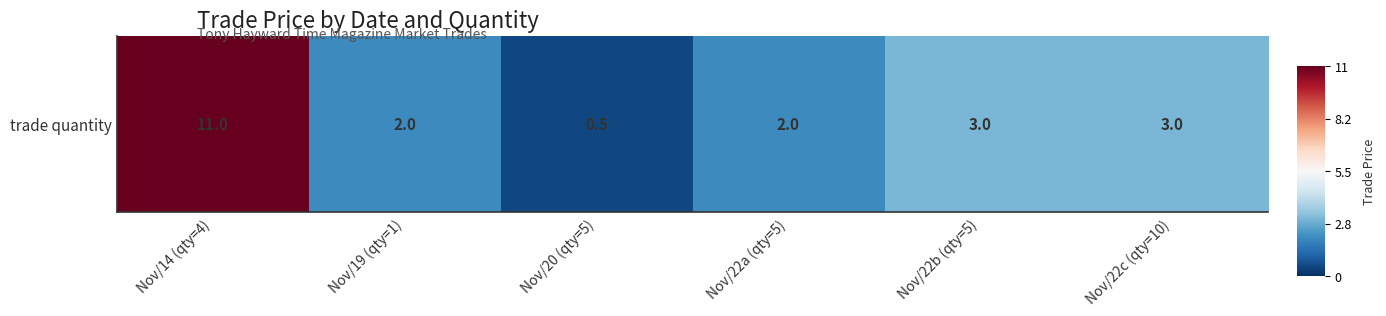

Reading left to right, extract all data points from this chart.

Nov/14 (qty=4)=1.0	Nov/19 (qty=1)=-0.6	Nov/20 (qty=5)=-0.9	Nov/22a (qty=5)=-0.6	Nov/22b (qty=5)=-0.5	Nov/22c (qty=10)=-0.5